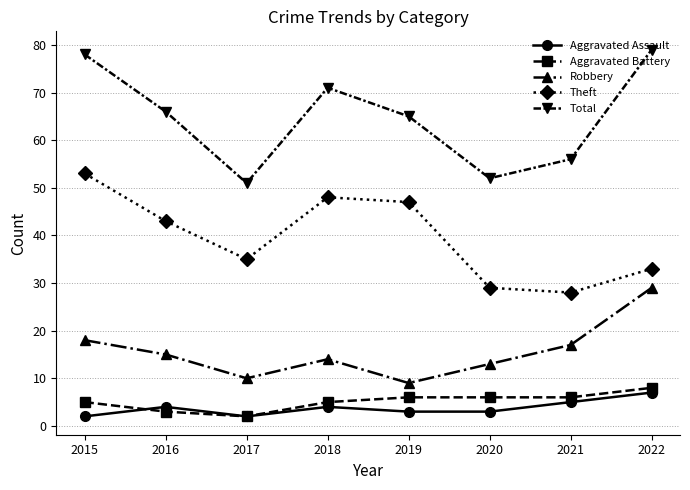

At how many categories does at least one series exceed 68?

3